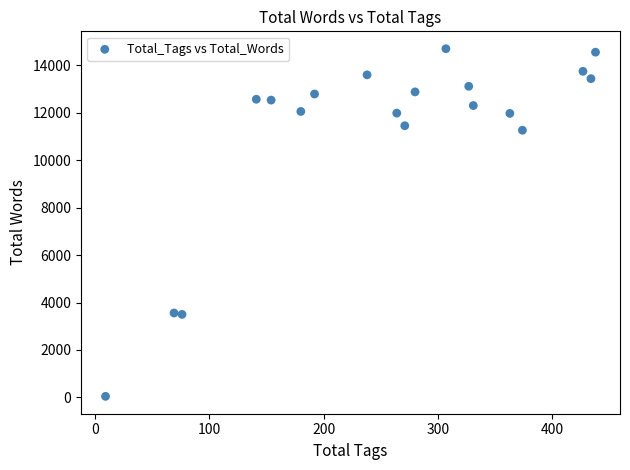

What is the range of Y values (max minus min)?

14651